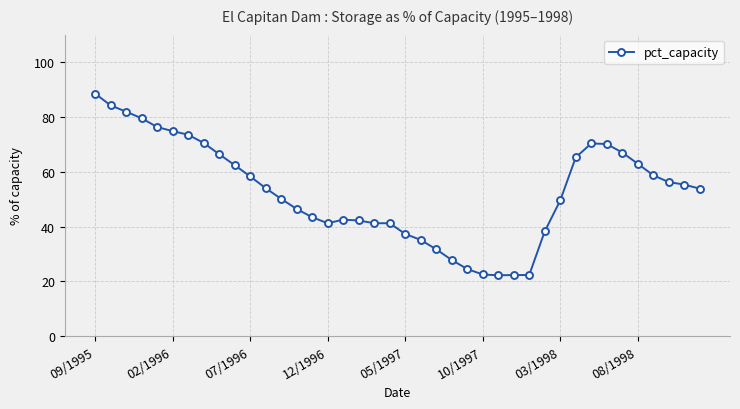

What is the value of the 23rd point from the left?

31.7